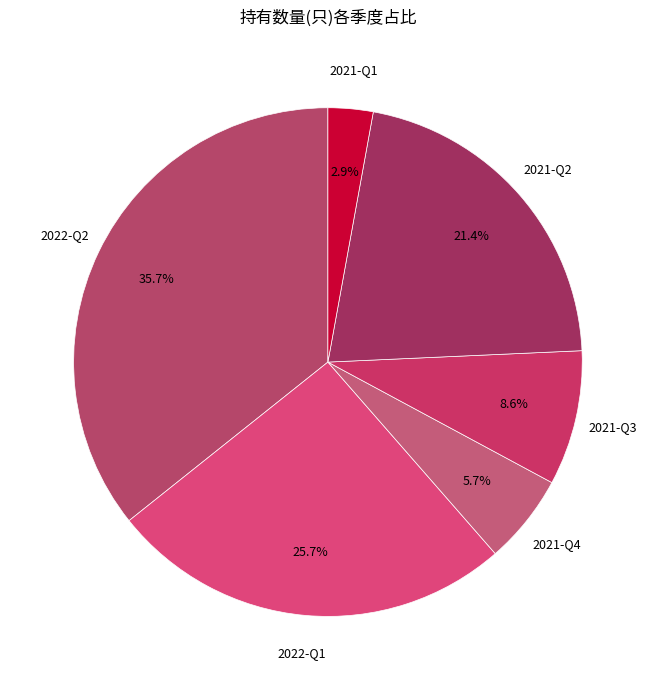

The 2021-Q3 slice represents 1% of the pie. True or false?

False